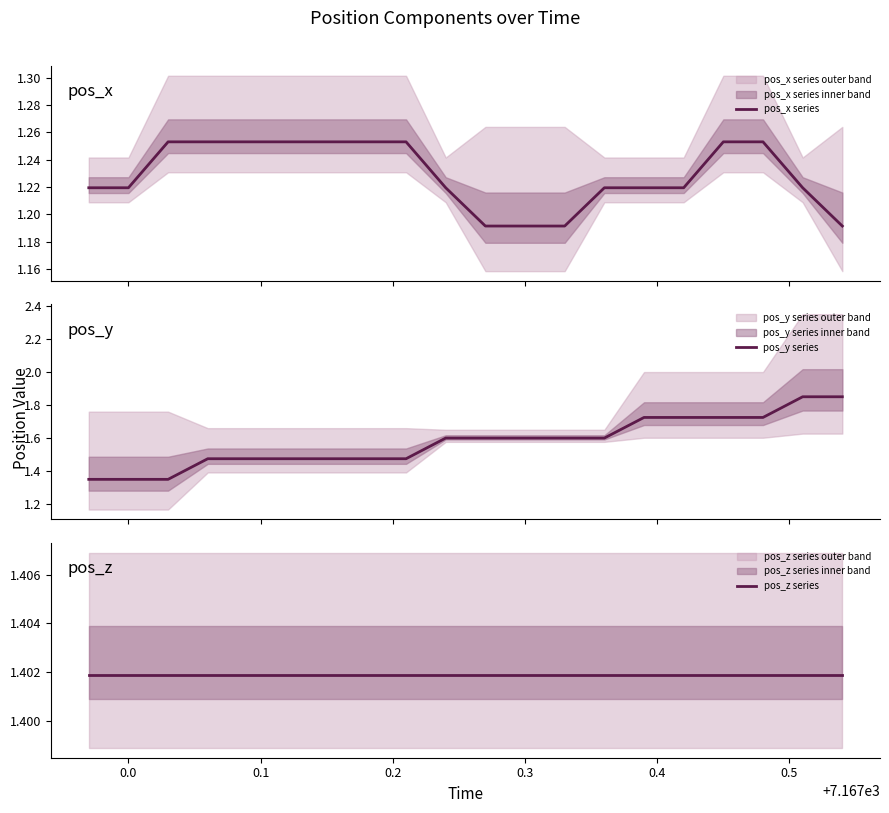

List the series in order of their overall mean, lowest first.

pos_x series, pos_z series, pos_y series